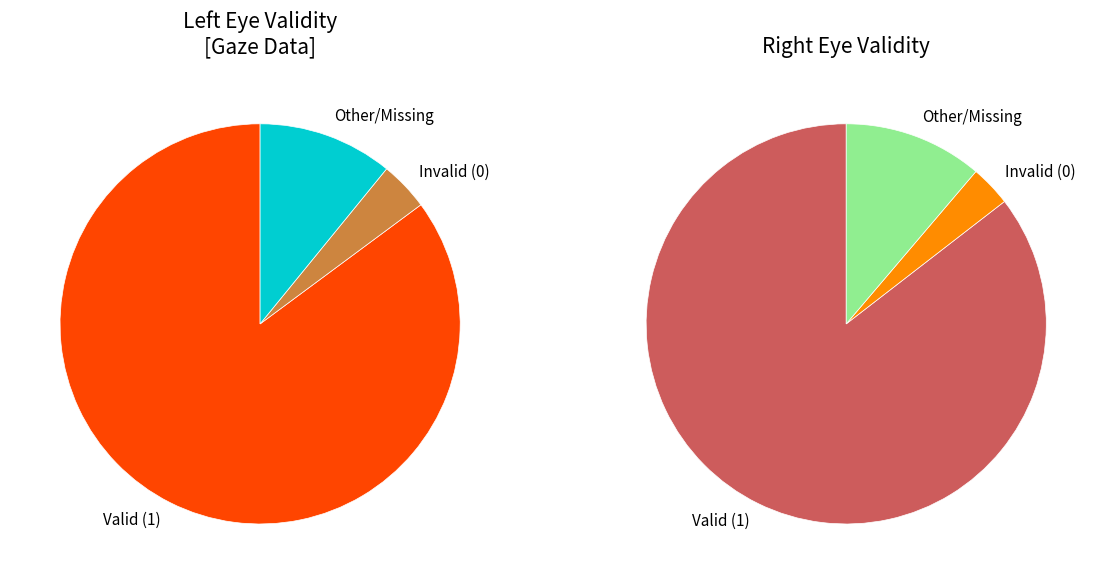

What percentage do ValidityLeft=other and ValidityLeft=0 together represent?

14.9%